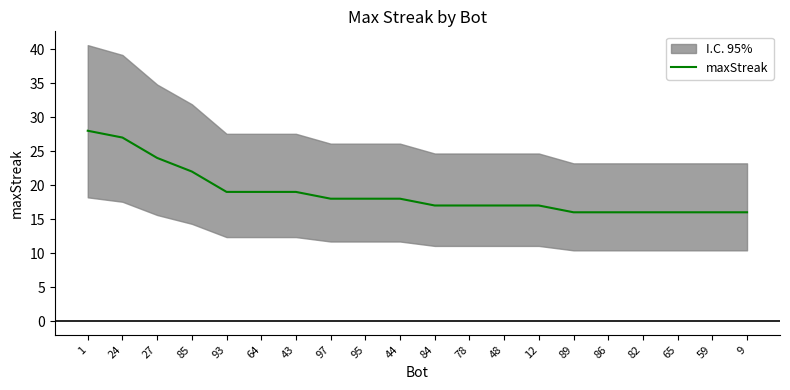

True or false: the data has more than 2 interior local peaks.

False